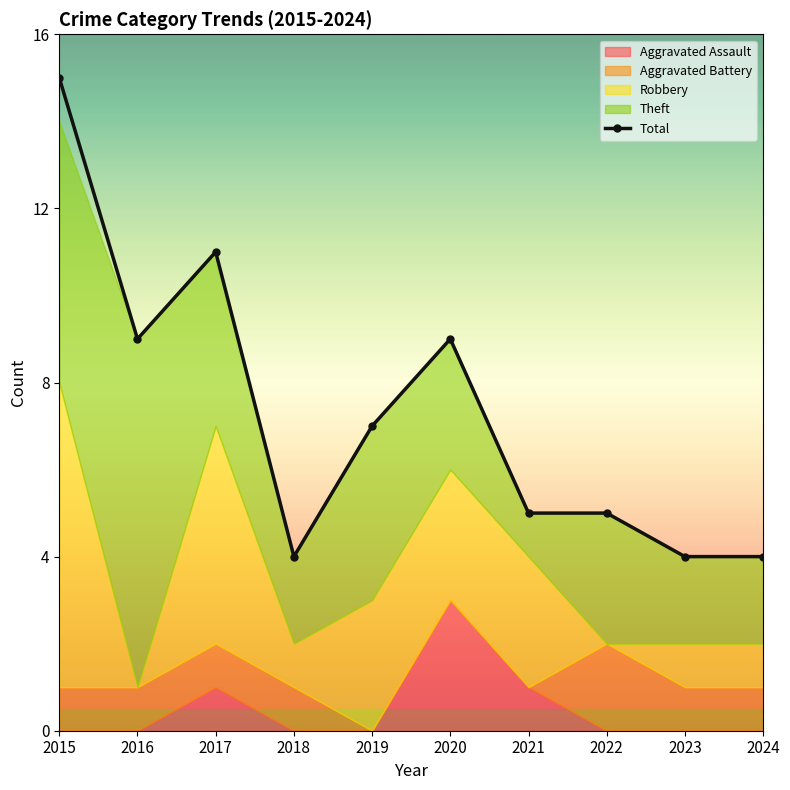

What is the average value?

7